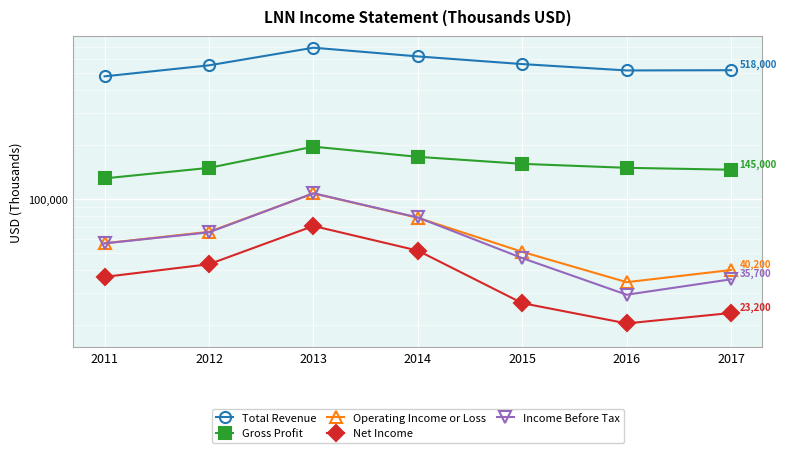

What is the smallest value displayed?

20300